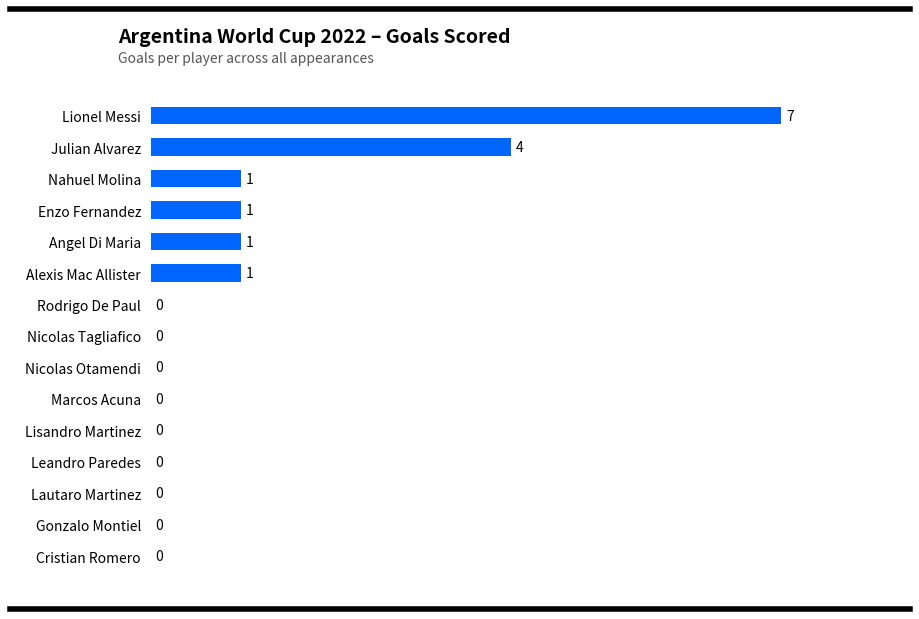

Count the number of categories in the chart.

15